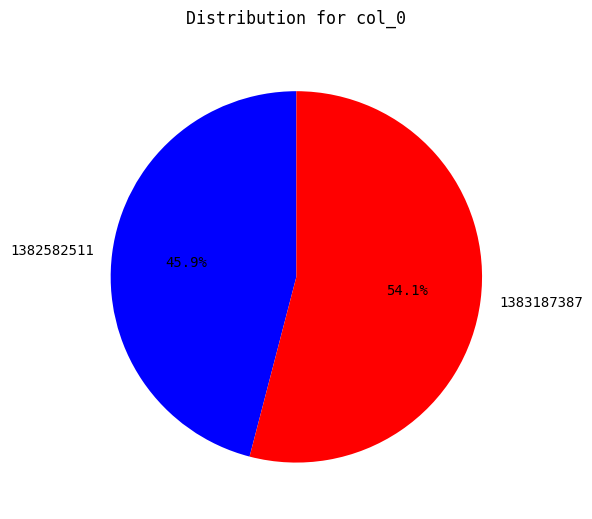

Count the number of slices in the pie.

2